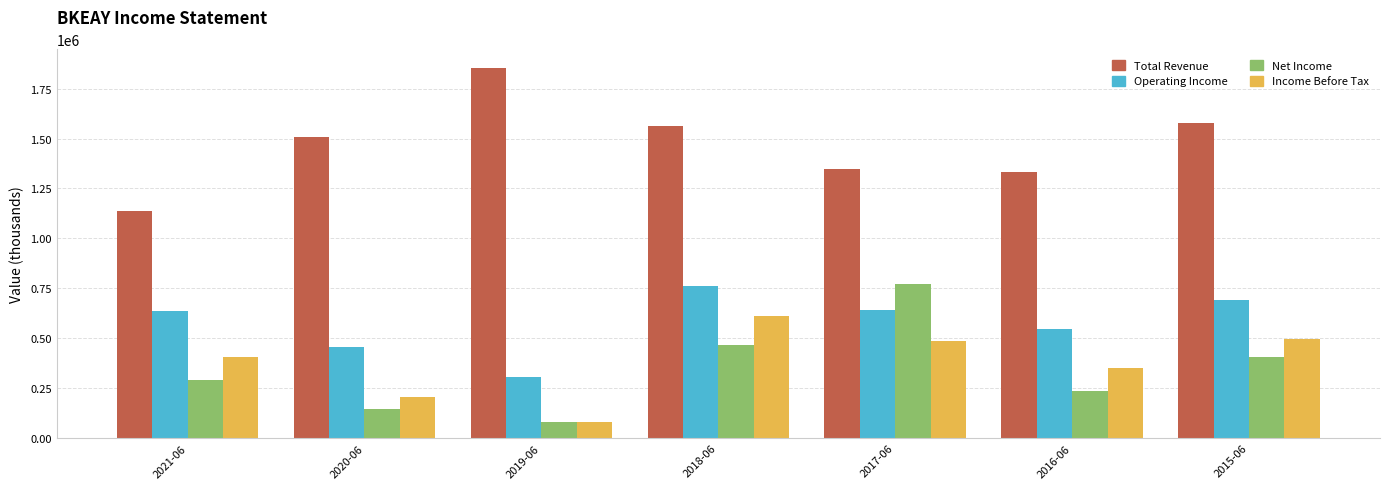

Is the value of Total Revenue at 2019-06 greater than the value of Net Income at 2017-06?

Yes